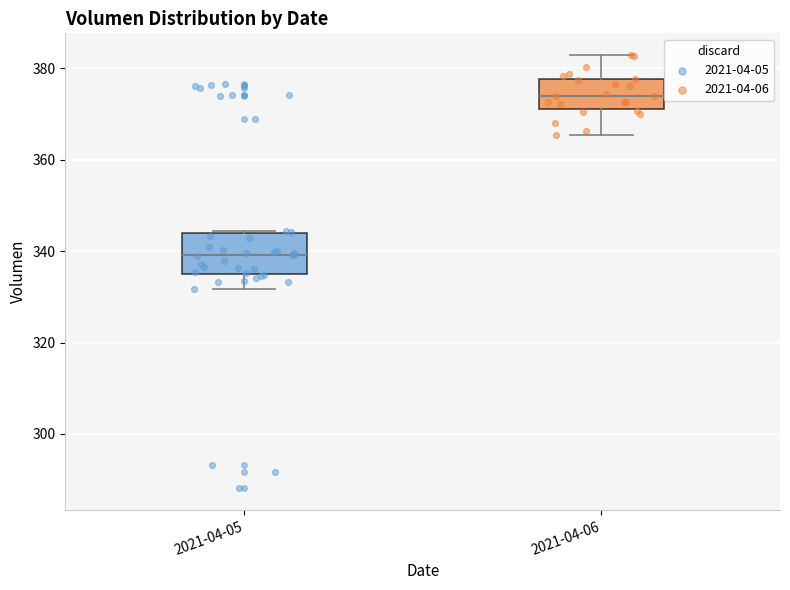

Which box's median line is the lowest?

2021-04-05